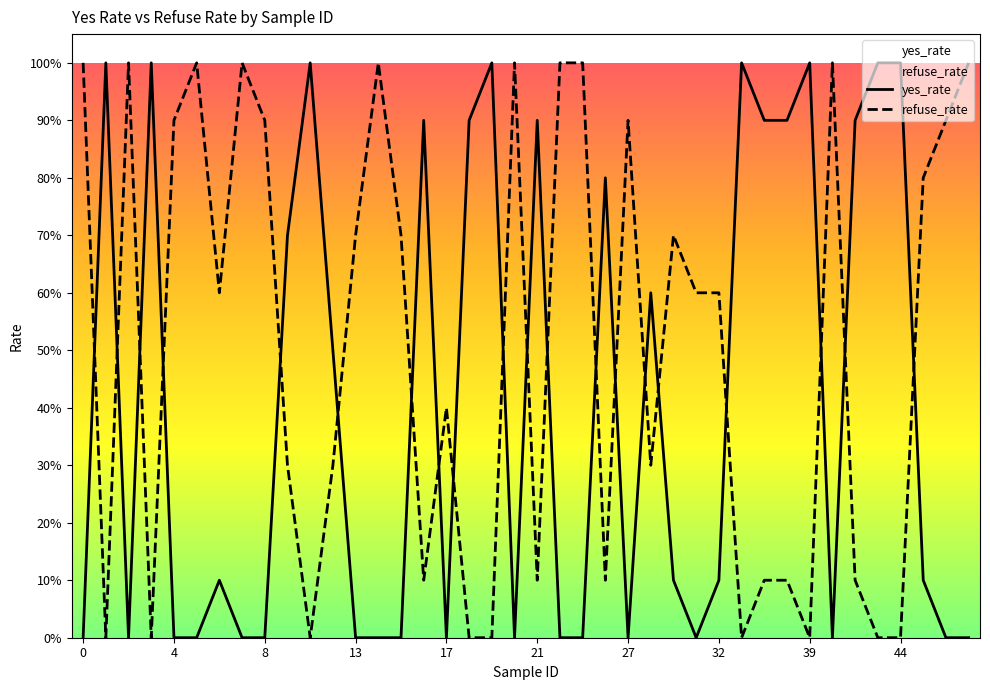

Reading left to right, transcribe all the data shown in this chart.

yes_rate: 0.0	1.0	0.0	1.0	0.0	0.0	0.1	0.0	0.0	0.7	1.0	0.5	0.0	0.0	0.0	0.9	0.0	0.9	1.0	0.0	0.9	0.0	0.0	0.8	0.0	0.6	0.1	0.0	0.1	1.0	0.9	0.9	1.0	0.0	0.9	1.0	1.0	0.1	0.0	0.0
refuse_rate: 1.0	0.0	1.0	0.0	0.9	1.0	0.6	1.0	0.9	0.3	0.0	0.3	0.7	1.0	0.7	0.1	0.4	0.0	0.0	1.0	0.1	1.0	1.0	0.1	0.9	0.3	0.7	0.6	0.6	0.0	0.1	0.1	0.0	1.0	0.1	0.0	0.0	0.8	0.9	1.0